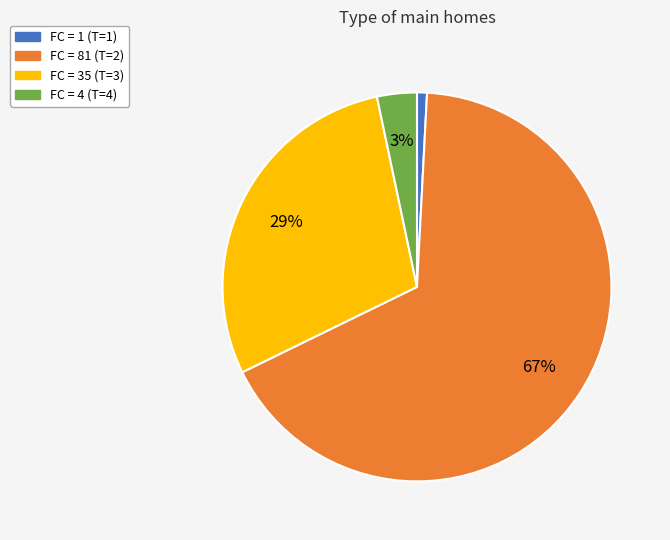

To the nearest percent, what is the average slice percentage?

25%